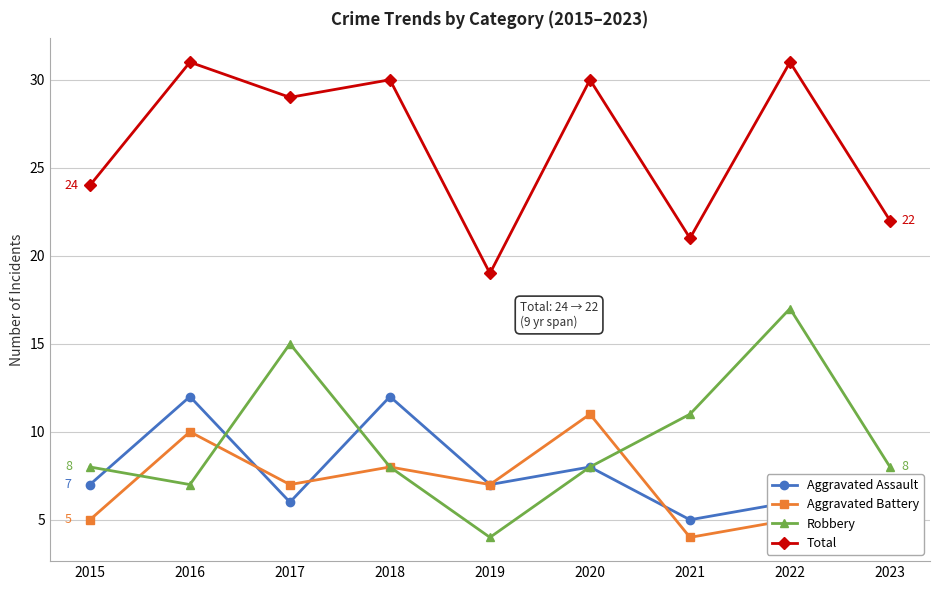

What is the approximate value of Aggravated Assault at 2018?

12